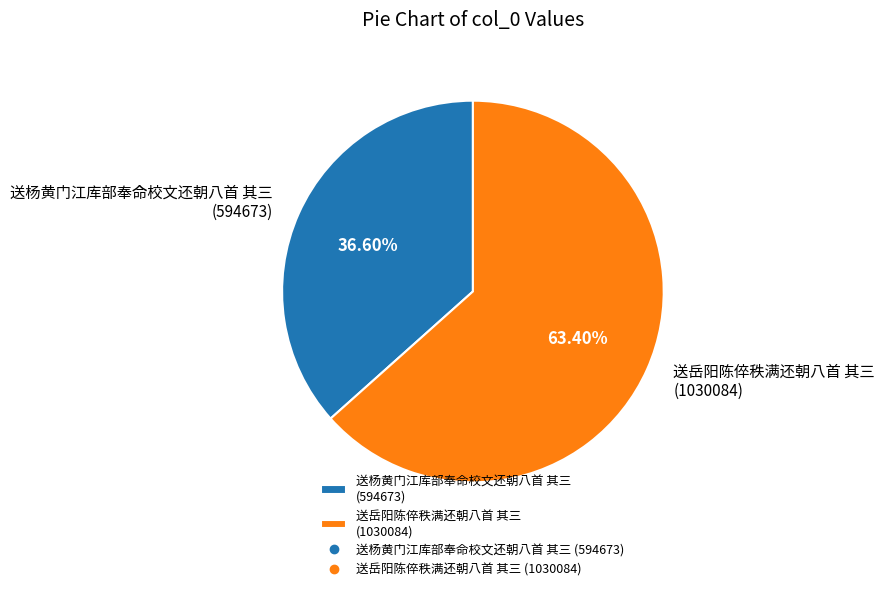

Which slice is the largest?

送岳阳陈倅秩满还朝八首 其三